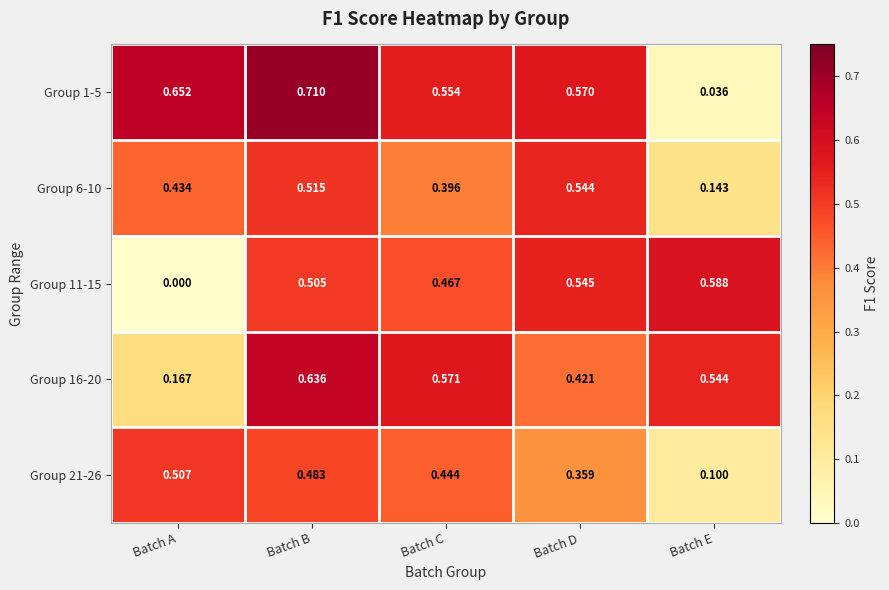

Where is Group 16-20 nearest to the value 0?

Batch A